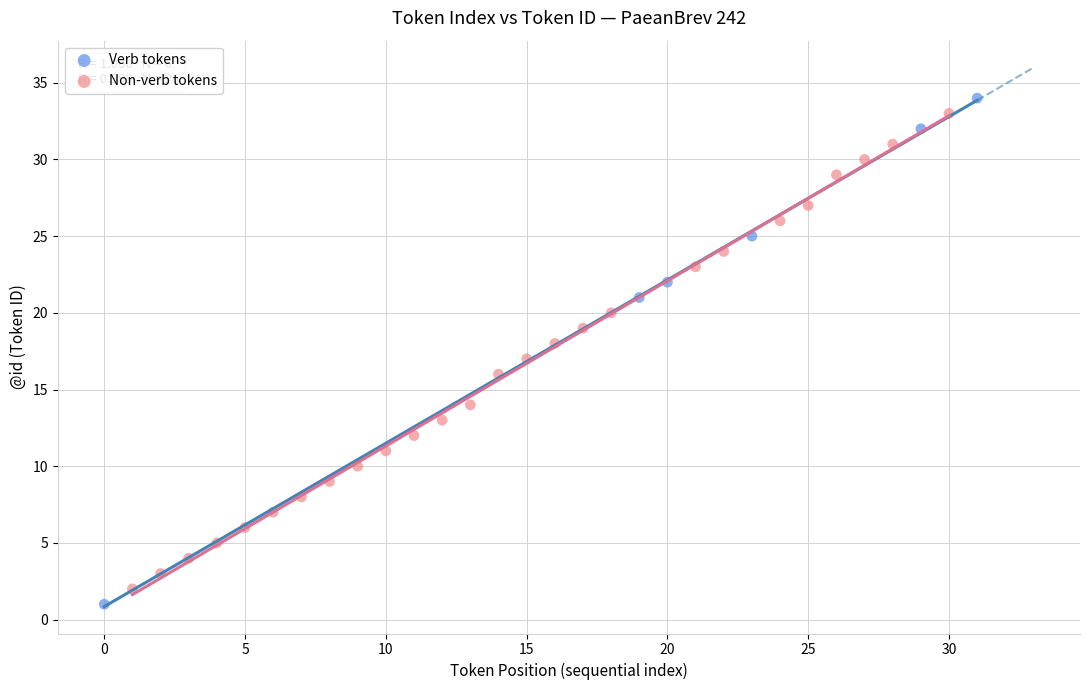

Which series has the widest spread of Y values?

Verb tokens